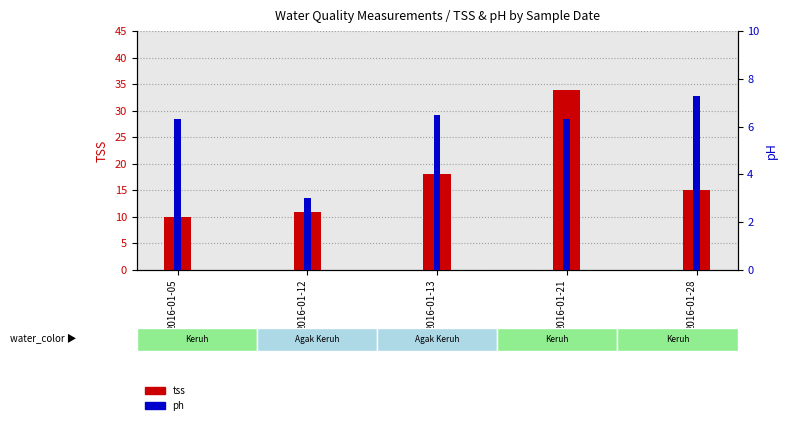

Is it true that tss equals 11.0 at 2016-01-12?

True